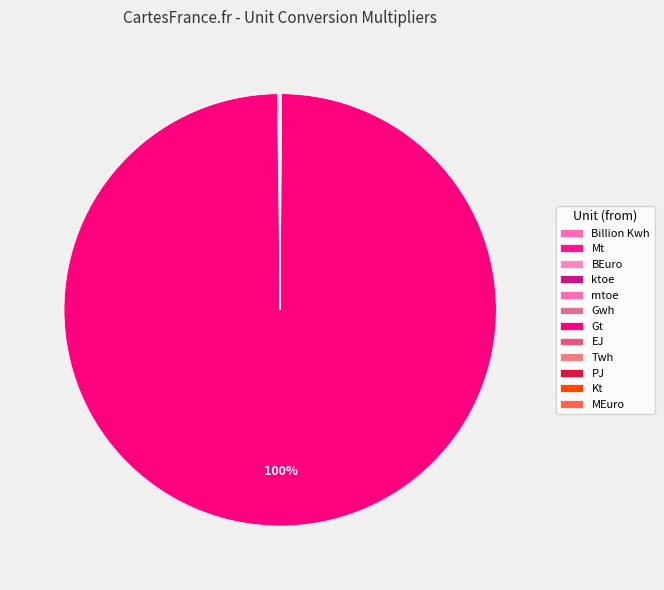

To the nearest percent, what percentage of the pie is Gt?

100%